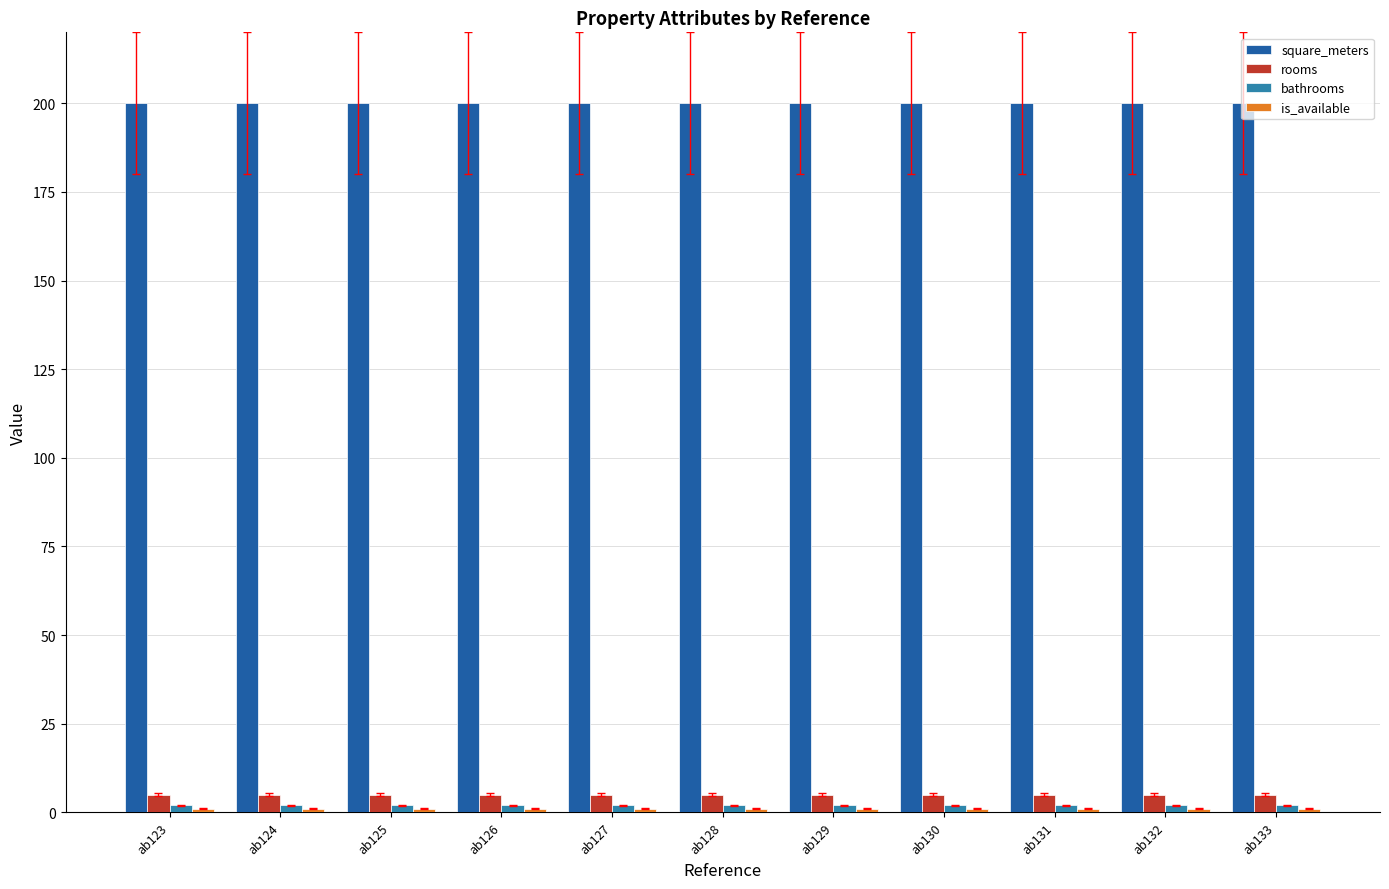

What is the lowest value of the square_meters series?

200